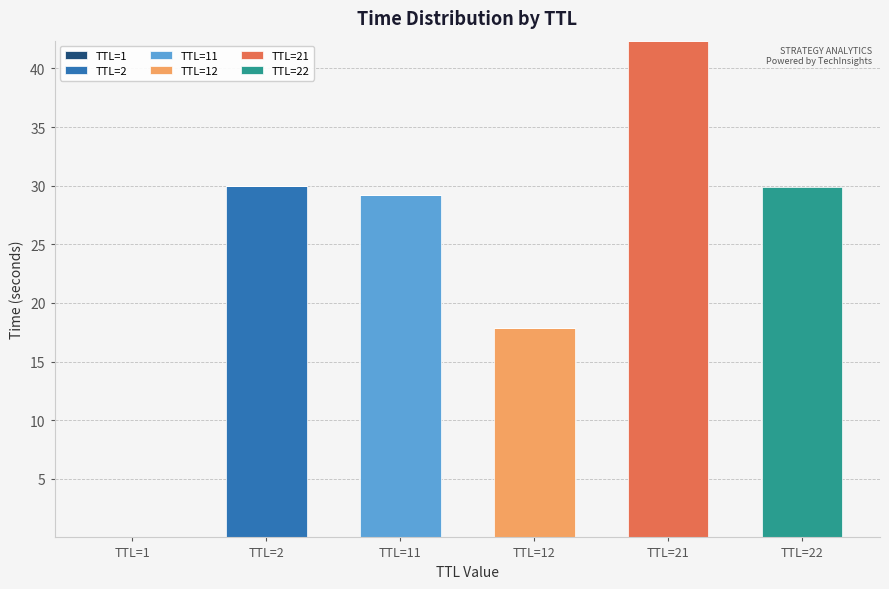

At which category is the sum across all series the highest?

TTL=21